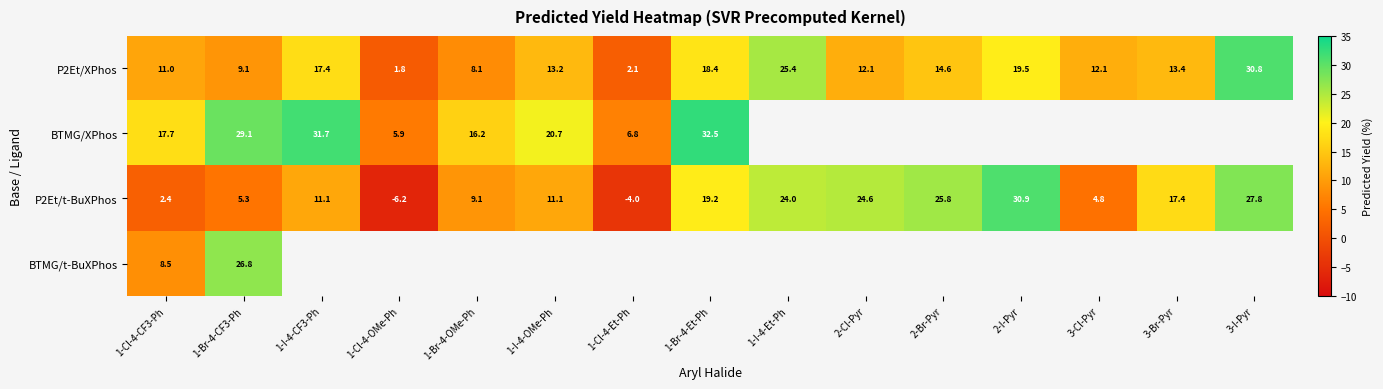

Is the value of P2Et/XPhos at 3-I-Pyr greater than the value of BTMG/XPhos at 1-Cl-4-Et-Ph?

Yes